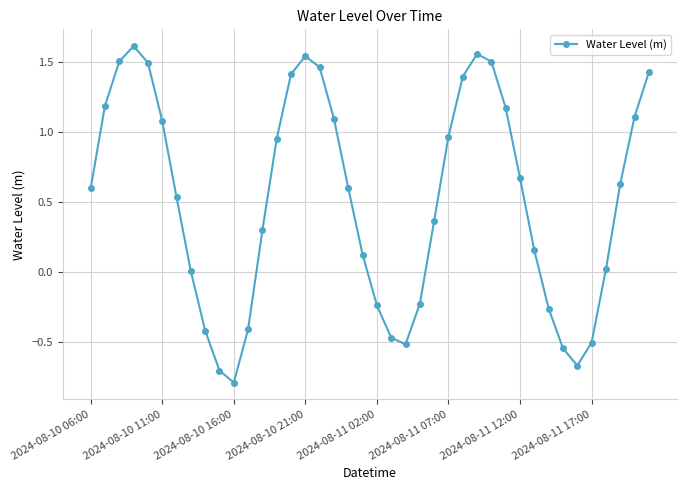

Does the chart have visible grid lines?

Yes